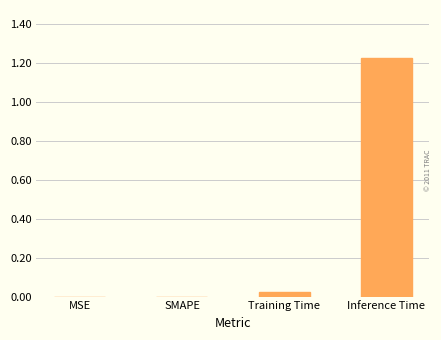

Does the chart contain stacked bars?

No